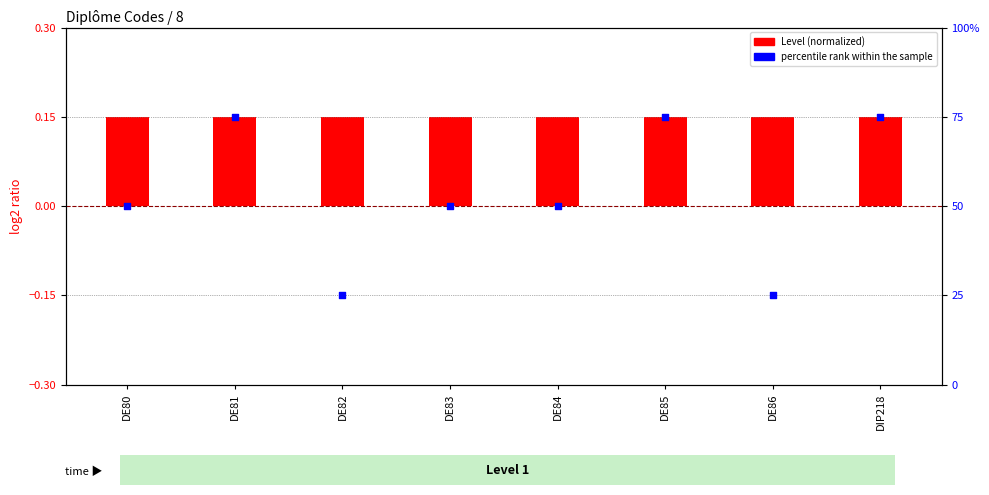

Is the value of Level (normalized) at DE82 greater than the value of percentile rank within the sample at DE83?

No